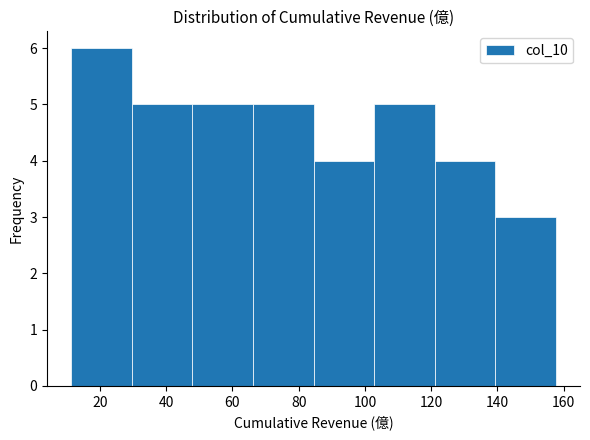

Reading left to right, list every bar in this chart as the range it spans on the x-axis followed by its height. Neither the bar edges nor the heights are printed on the chart, so give them approximately, as read against the axes.

12 to 30: 6
30 to 48: 5
48 to 66: 5
66 to 84: 5
84 to 102: 4
102 to 122: 5
122 to 140: 4
140 to 158: 3